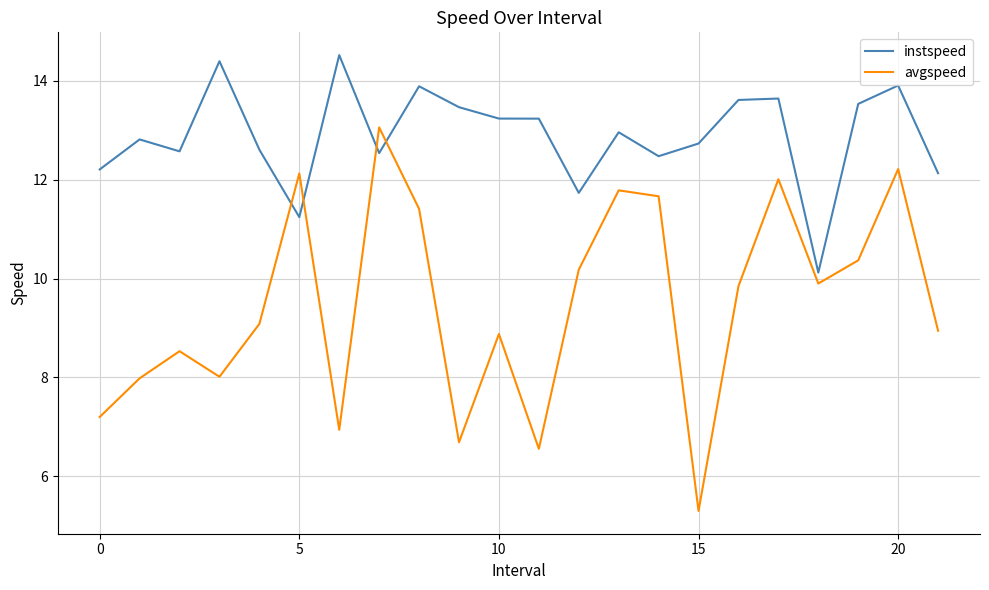

Rank the series by their maximum value, from lowest to highest.

avgspeed, instspeed